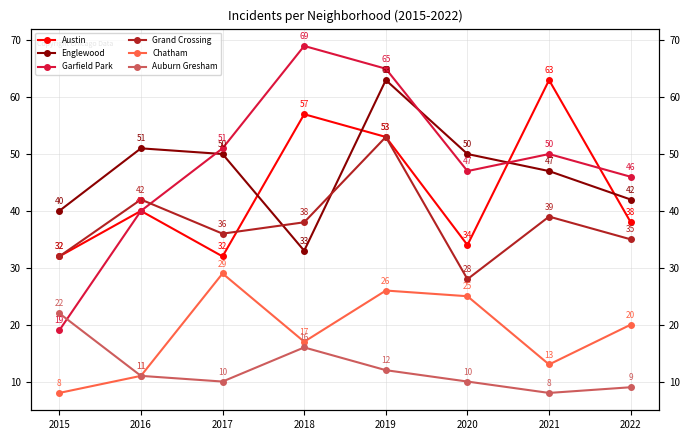

At 2020, list the series in order from smallest to largest.

Auburn Gresham, Chatham, Grand Crossing, Austin, Garfield Park, Englewood